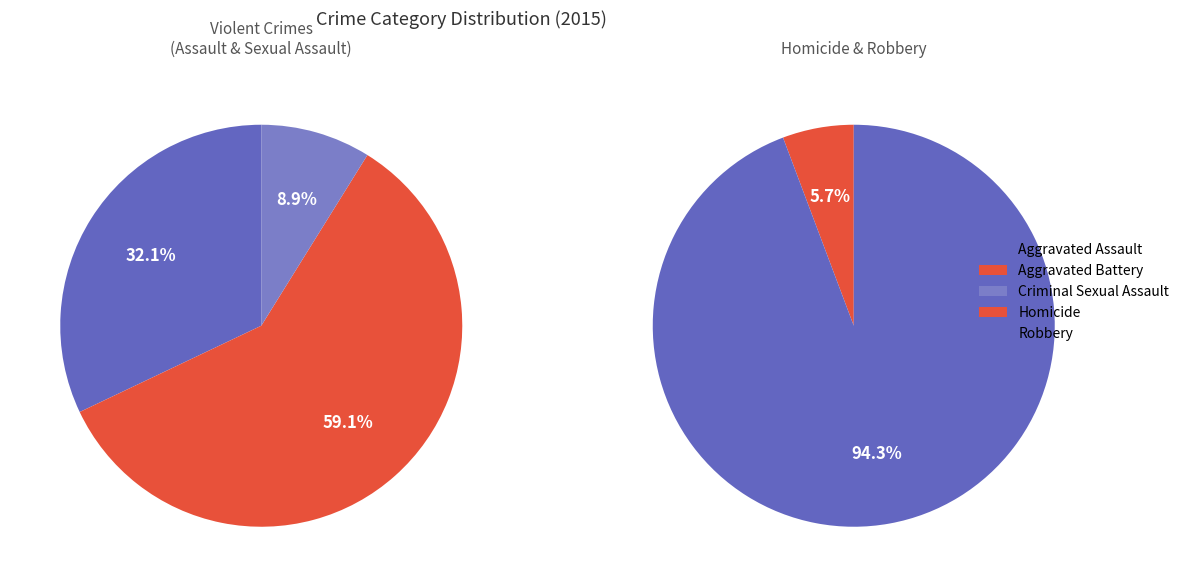

Which category has the smallest portion of the pie?

Homicide